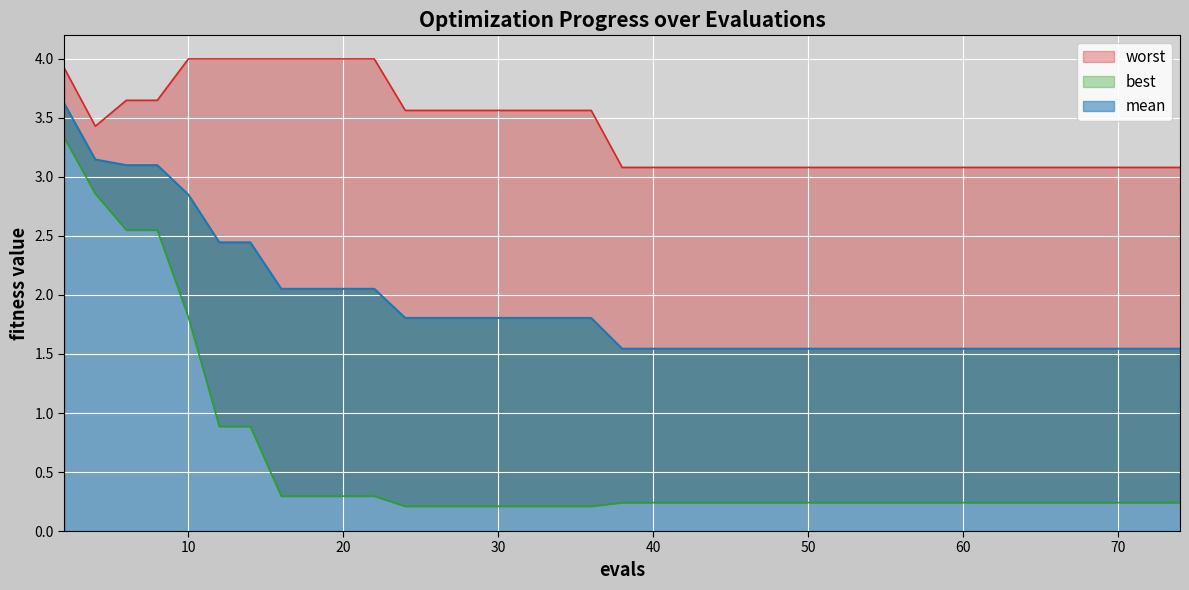

Which series has the largest total across all categories?

worst